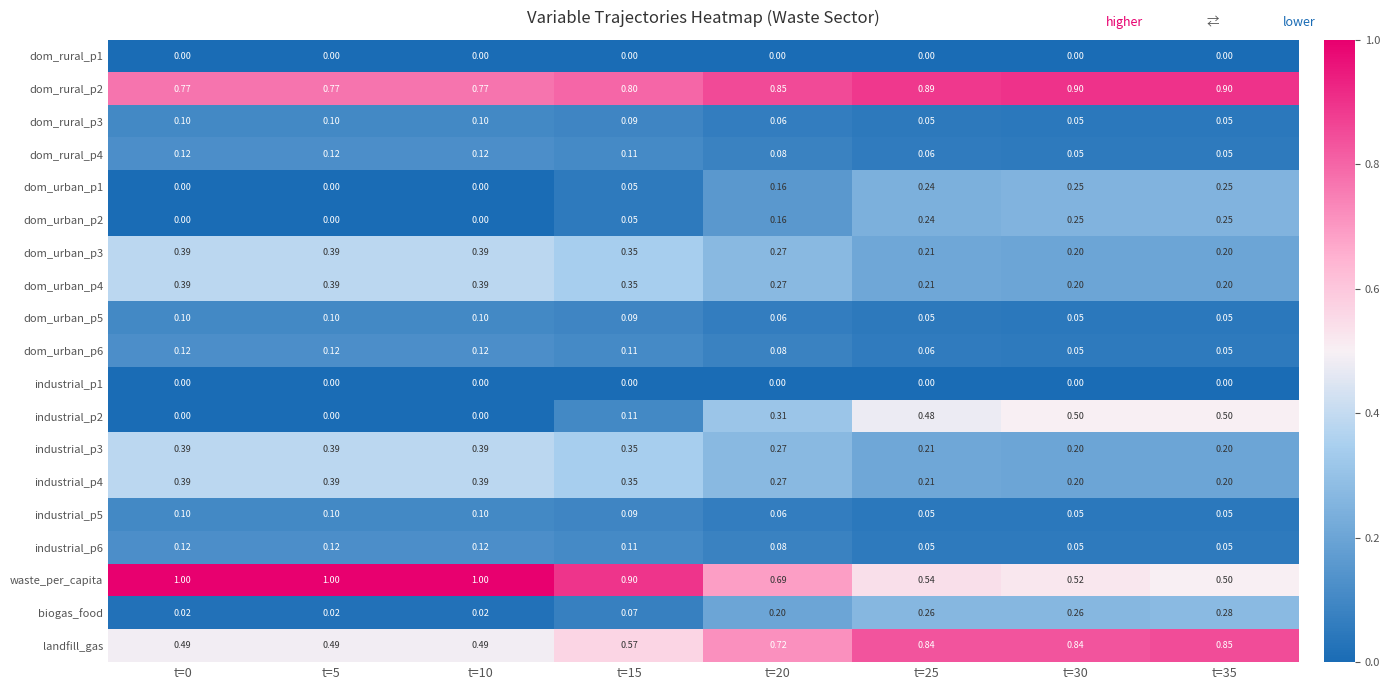

At which category is the sum across all series the highest?

t=25